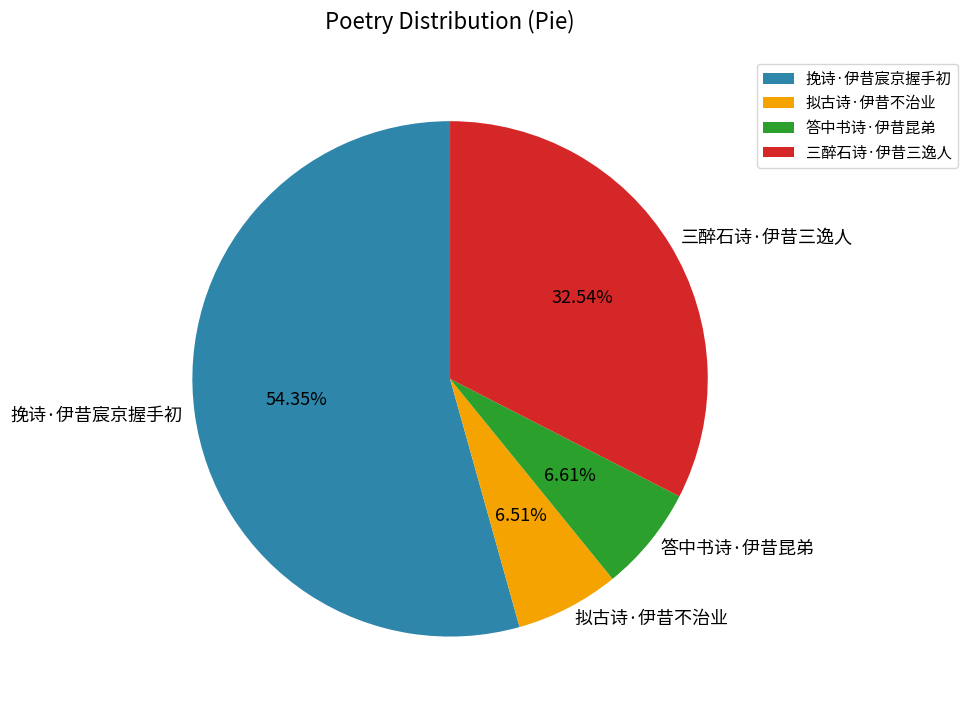

Between 三醉石诗·伊昔三逸人 and 挽诗·伊昔宸京握手初, which is larger?

挽诗·伊昔宸京握手初